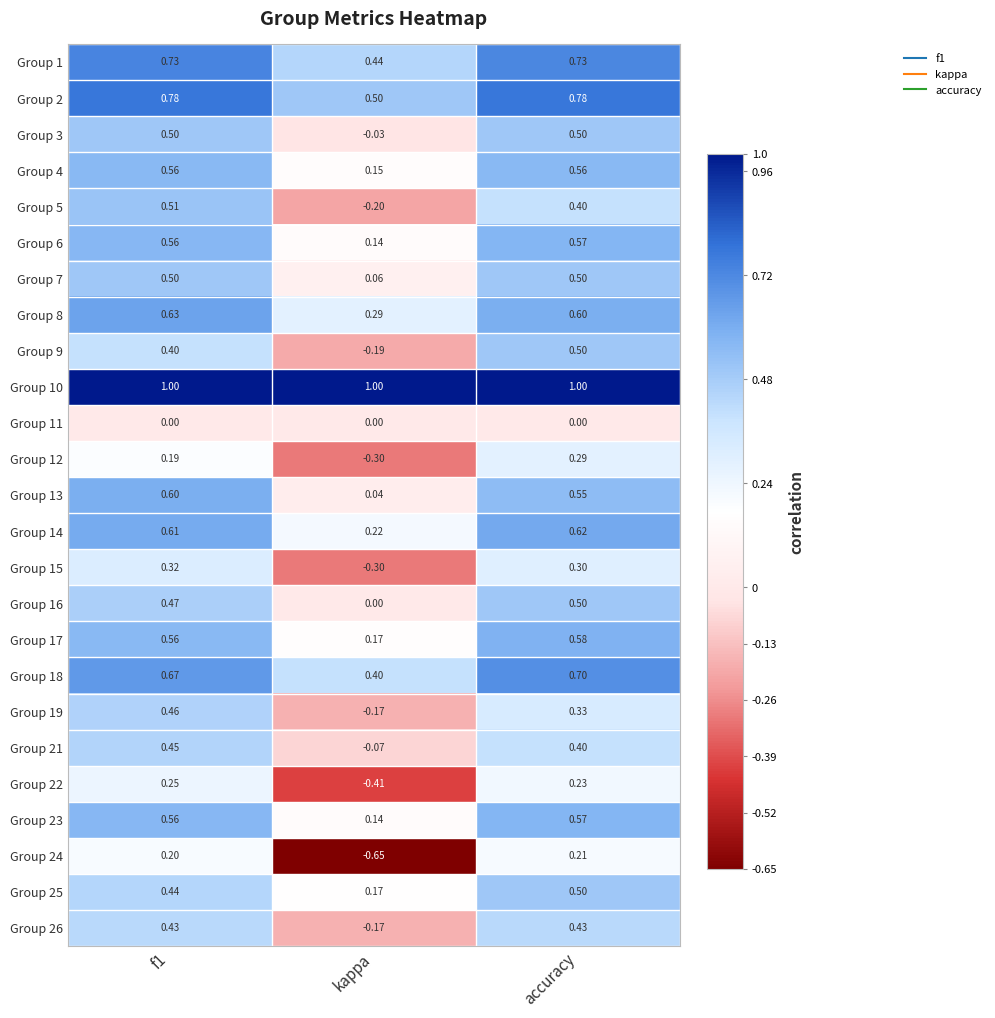

Which category has the lowest value across all series?

kappa